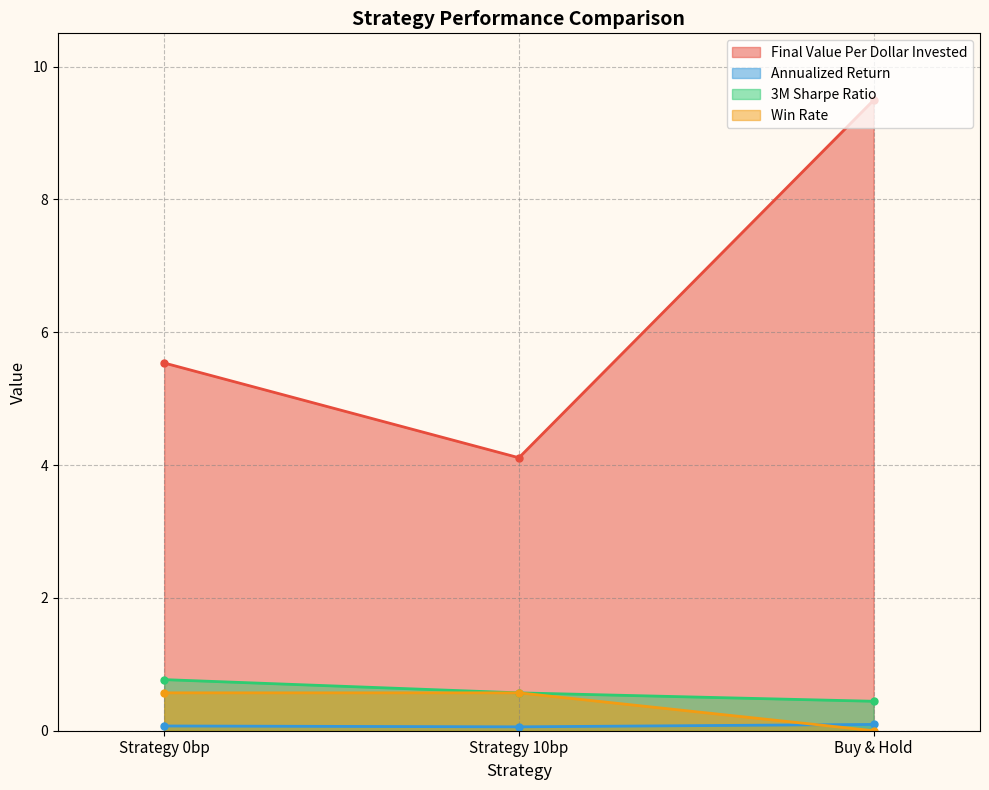

Reading left to right, list all the values displayed in this chart.

Final Value Per Dollar Invested: 5.5	4.1	9.5
Annualized Return: 0.1	0.1	0.1
3M Sharpe Ratio: 0.8	0.6	0.4
Win Rate: 0.6	0.6	0.0